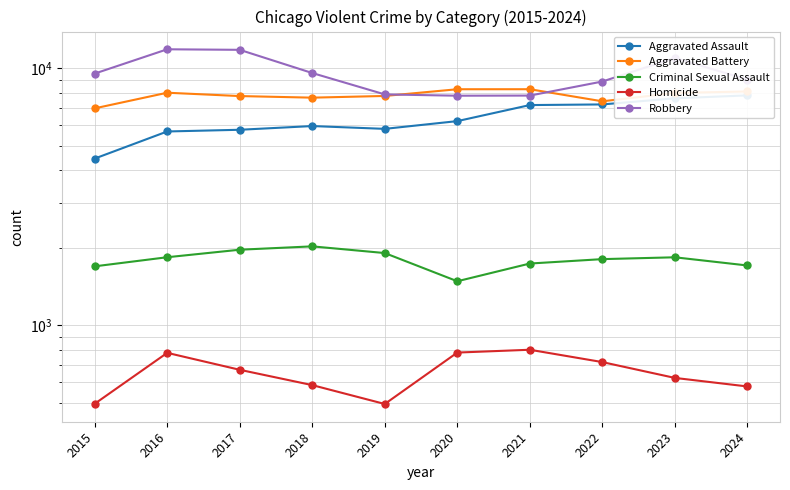

At how many categories does at least one series exceed 5490?

10